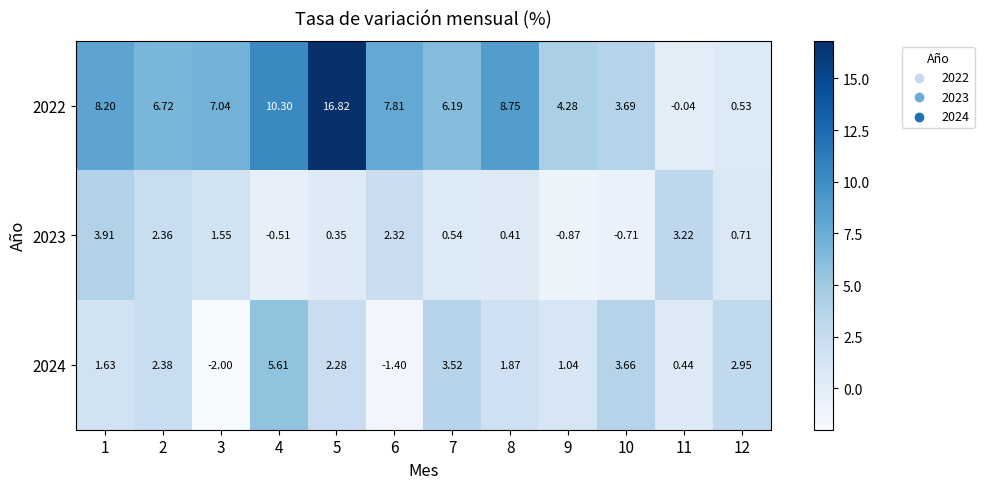

Is the value of 2023 at 11 greater than the value of 2024 at 1?

Yes